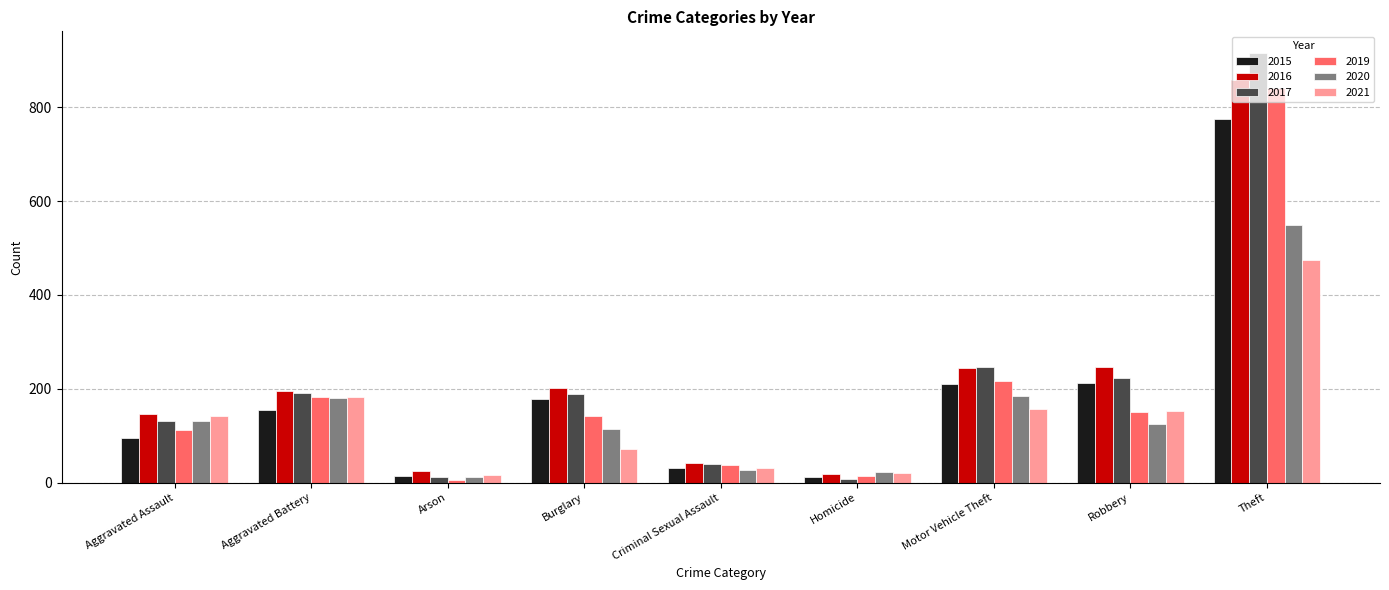

Which series has the largest range (max minus min)?

2017